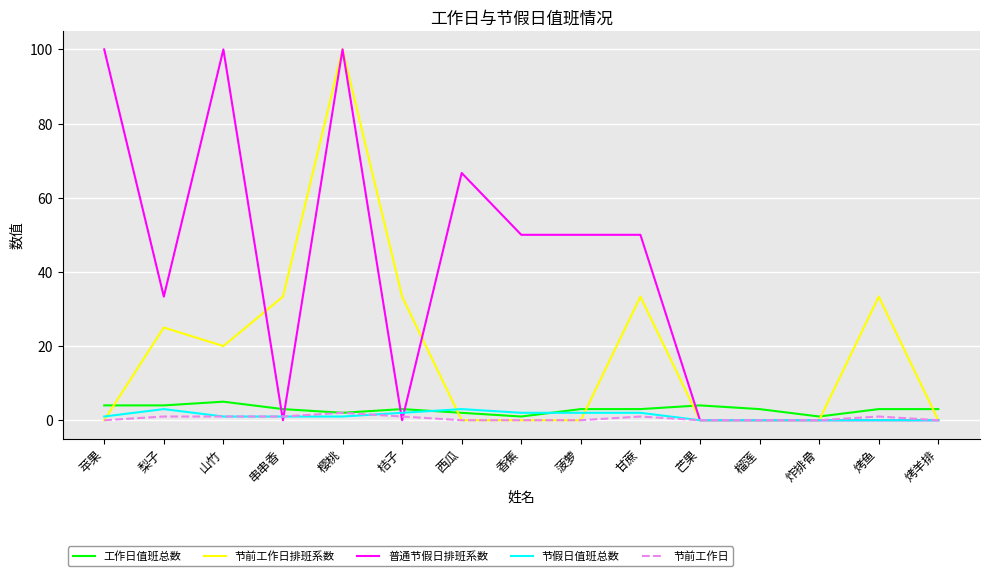

What is the average value of the 节假日值班总数 series?

1.2